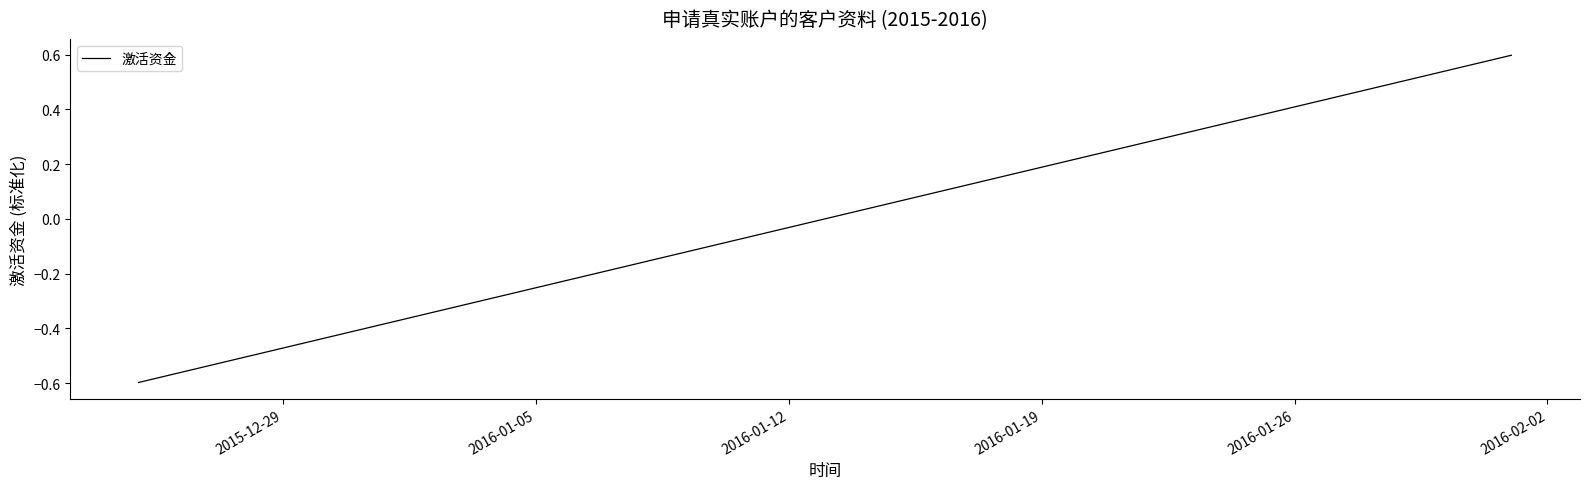

What is the difference between the maximum and minimum values?

1.2